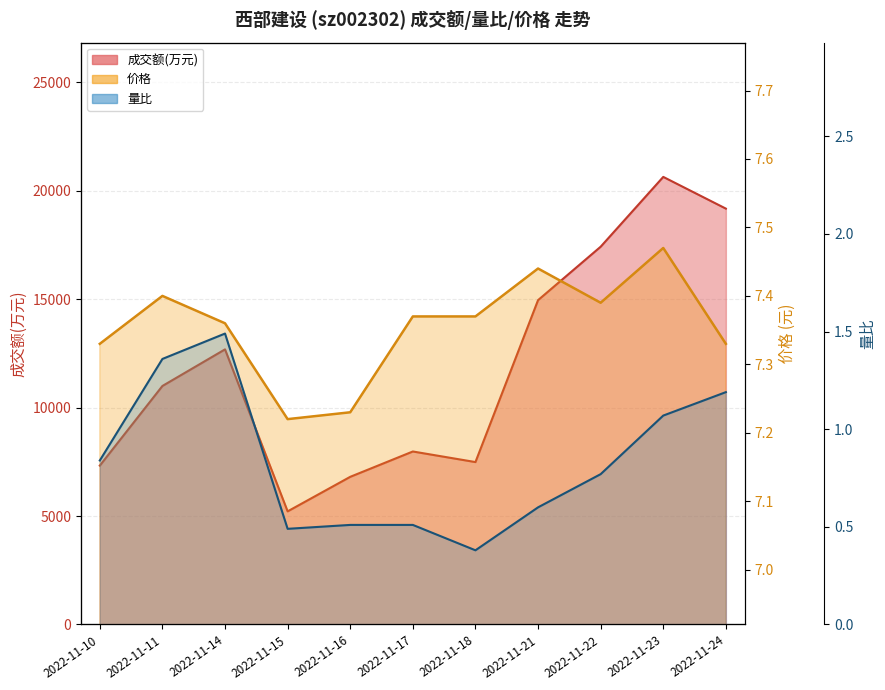

Where is 价格 nearest to the value 7?

2022-11-15